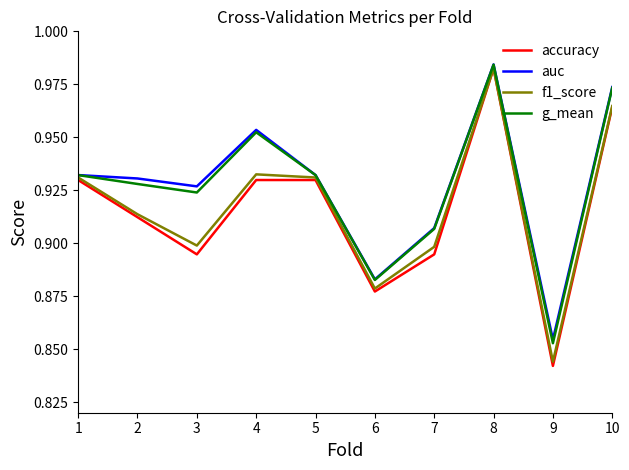

Is the value of accuracy at 10 greater than the value of g_mean at 8?

No